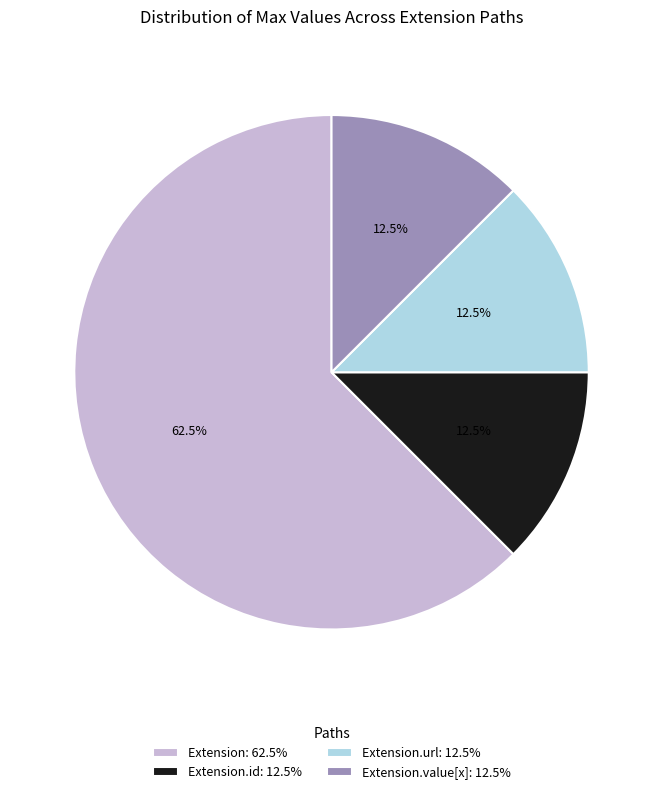

How many slices are in this pie chart?

4